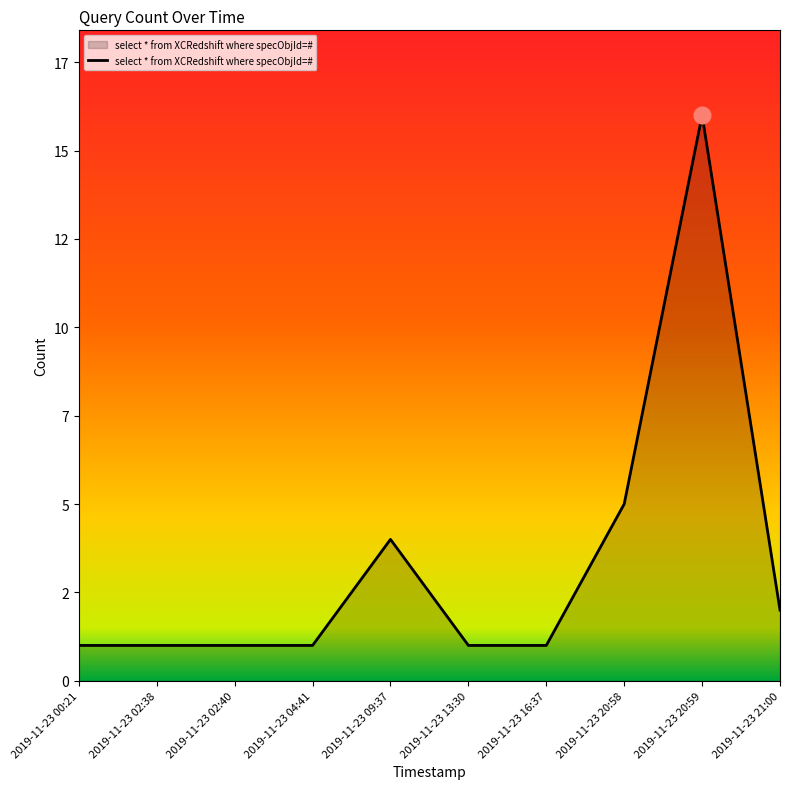

Does the chart have visible grid lines?

No